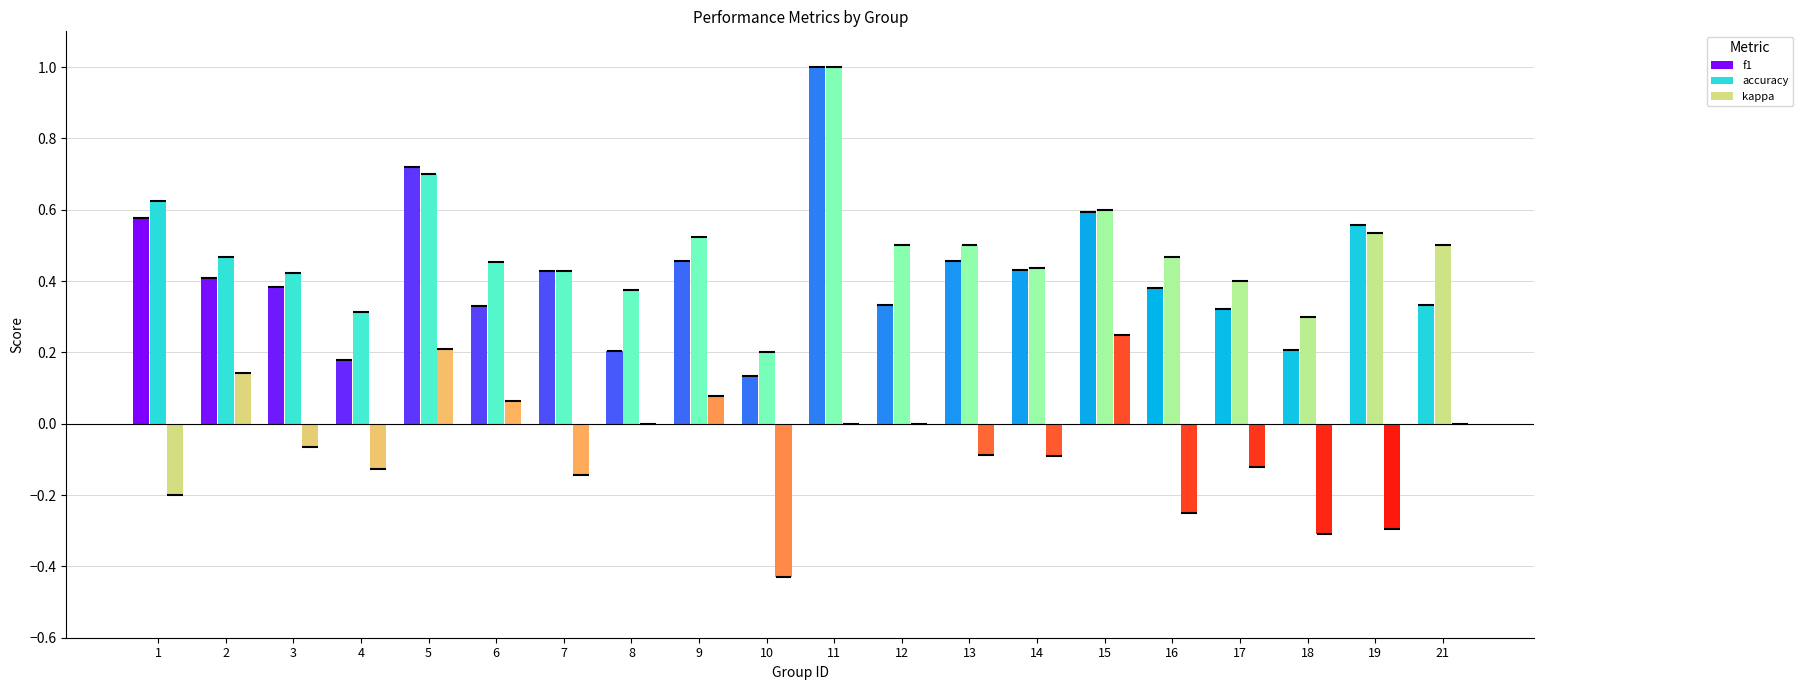

The accuracy series shows 0.8 at 14. True or false?

False